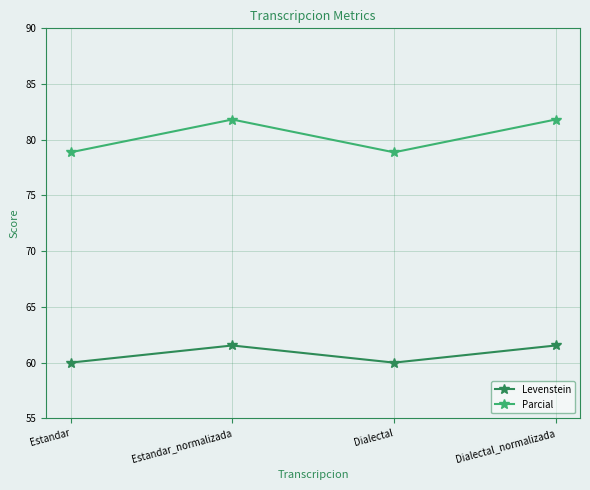

True or false: Levenstein has more than 0 points higher than both neighbors.

True